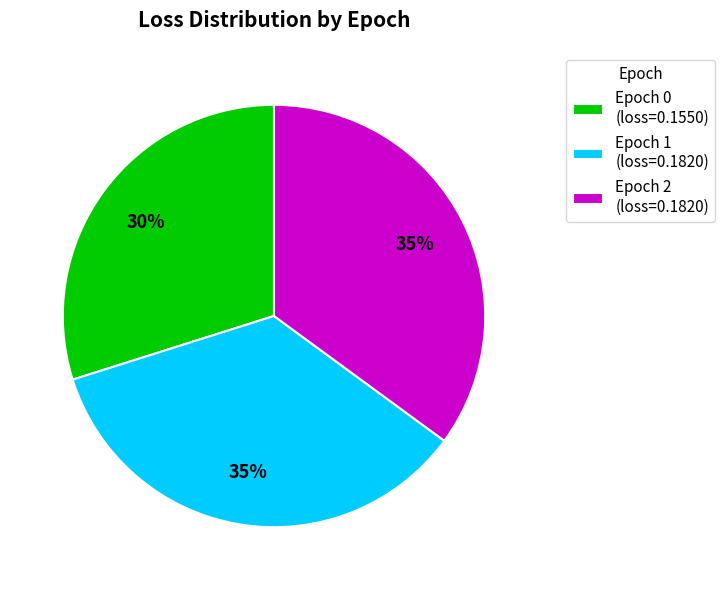

Between Epoch 0 and Epoch 1, which is larger?

Epoch 1